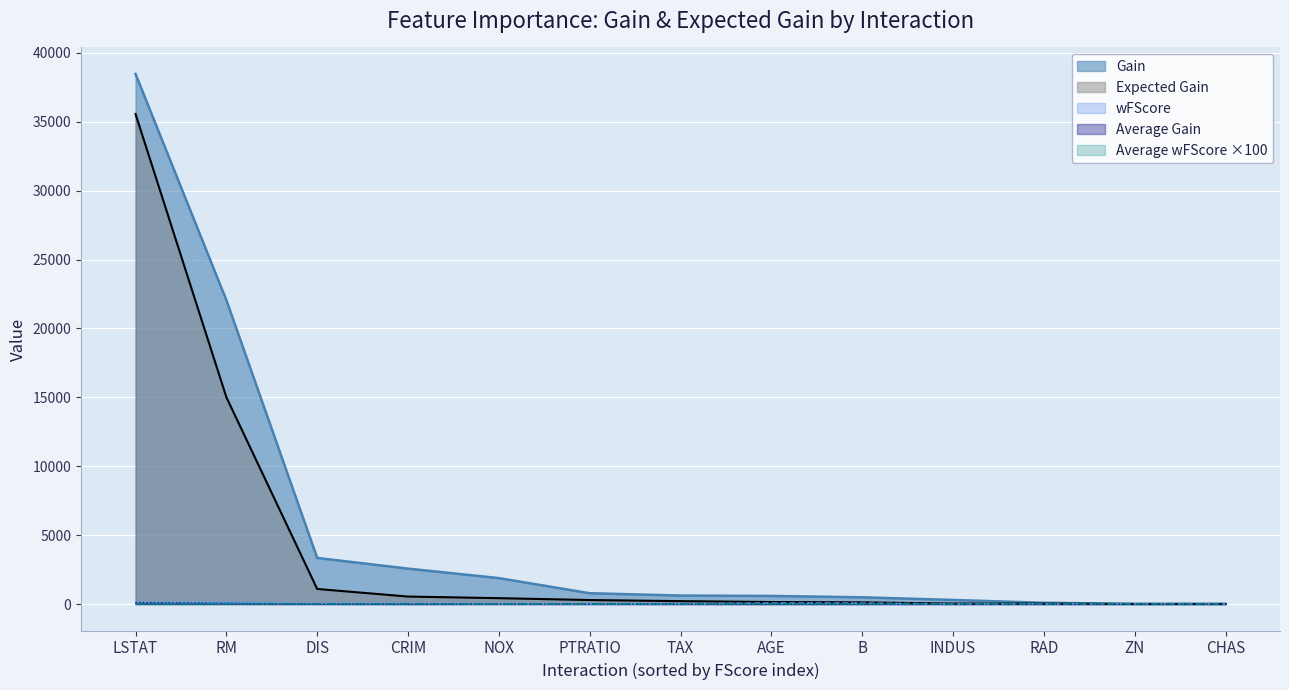

Is it true that wFScore equals 115.5 at LSTAT?

True